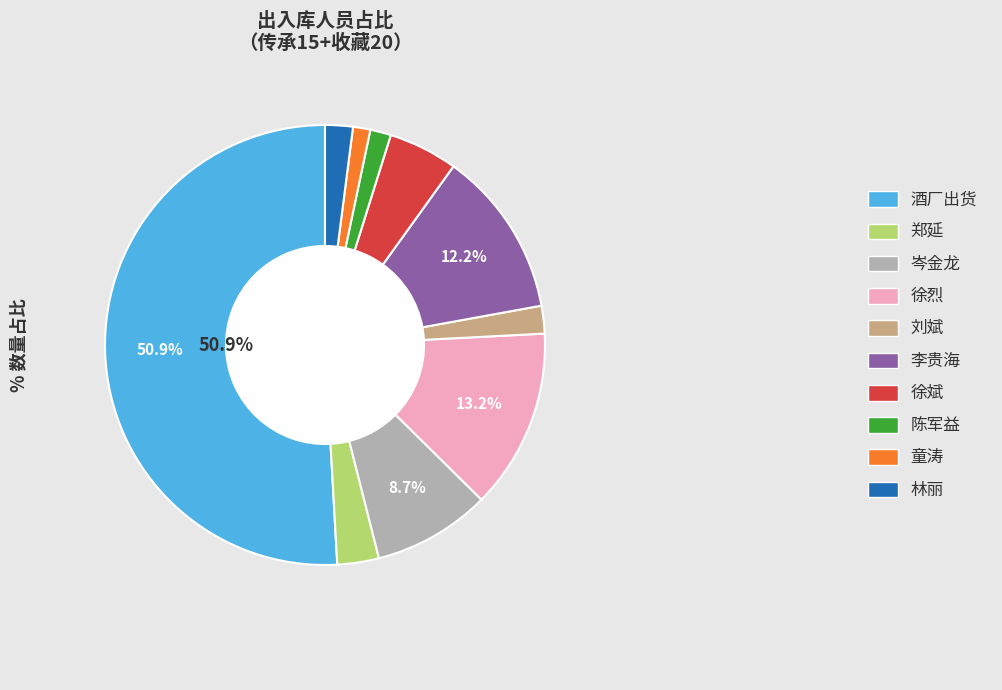

Which slice is the largest?

酒厂出货